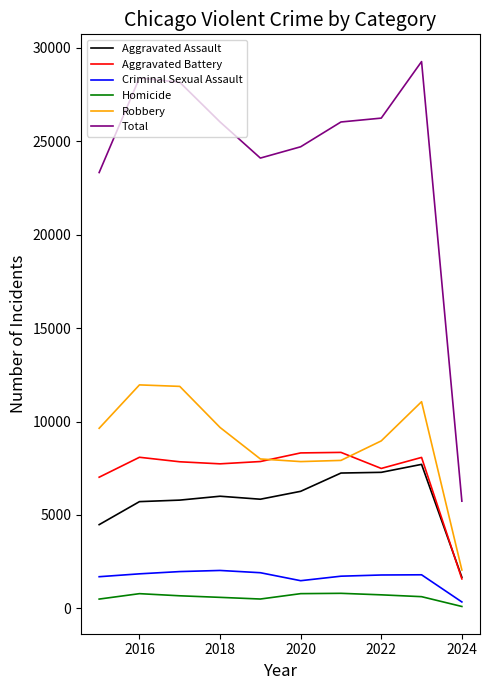

Which series has the largest total across all categories?

Total